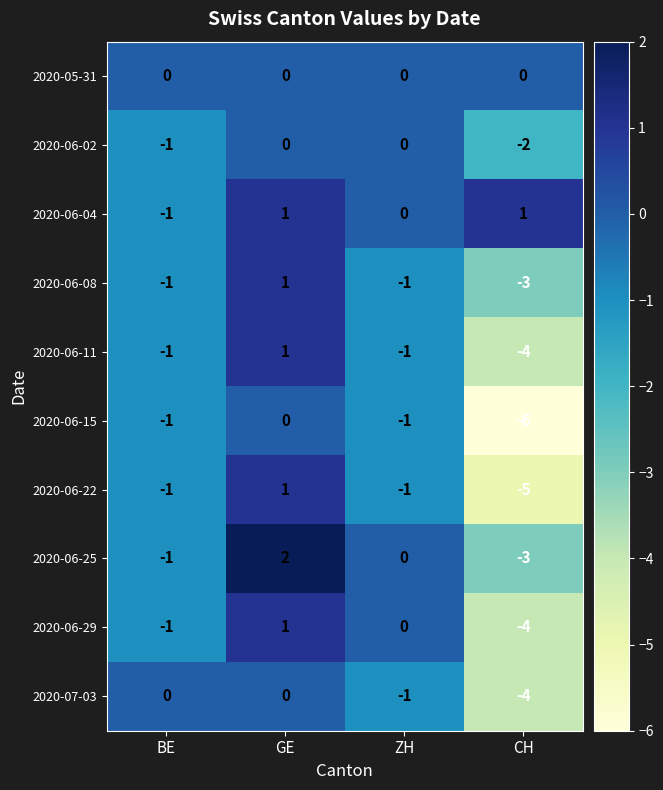

Between BE and CH, which series saw the biggest shift?

2020-06-15